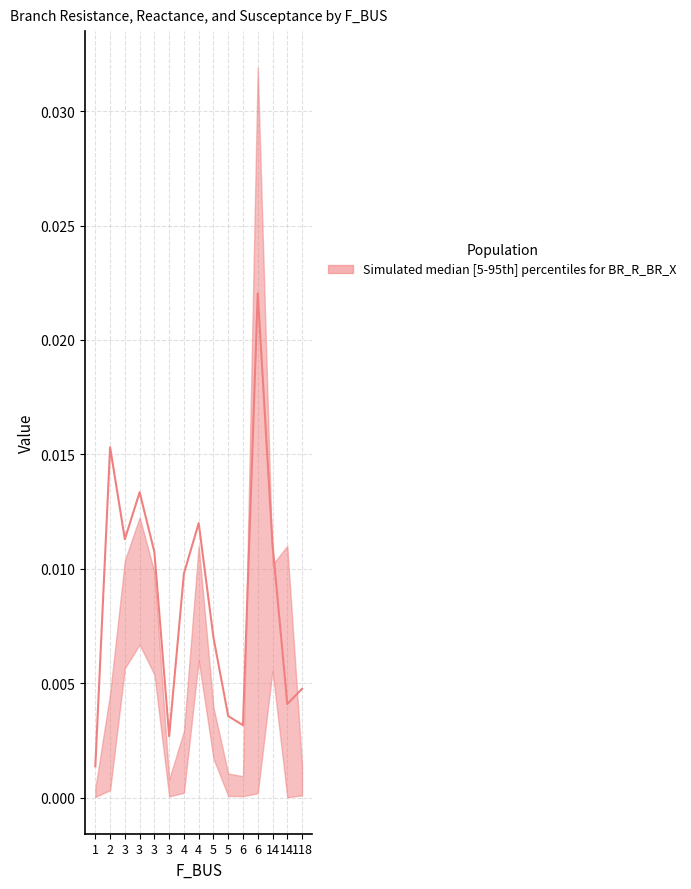

How many categories are shown in the chart?

15